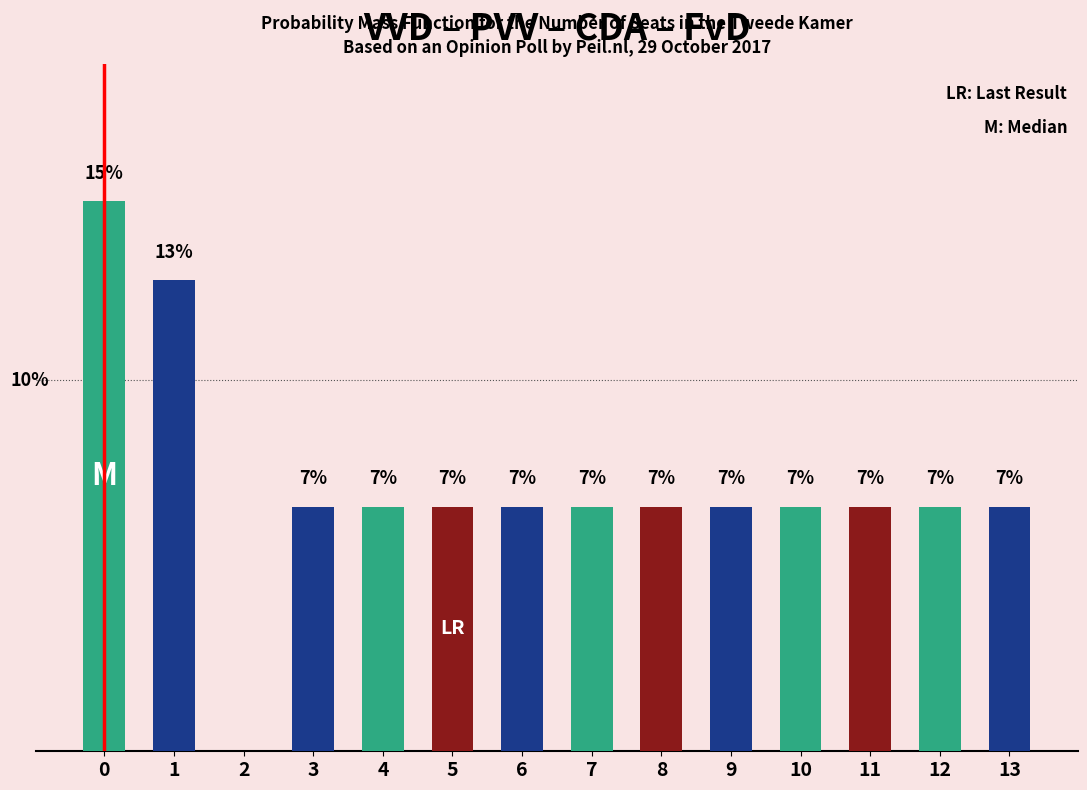

Reading left to right, extract all data points from this chart.

0=14.8	1=12.7	2=0.0	3=6.6	4=6.6	5=6.6	6=6.6	7=6.6	8=6.6	9=6.6	10=6.6	11=6.6	12=6.6	13=6.6